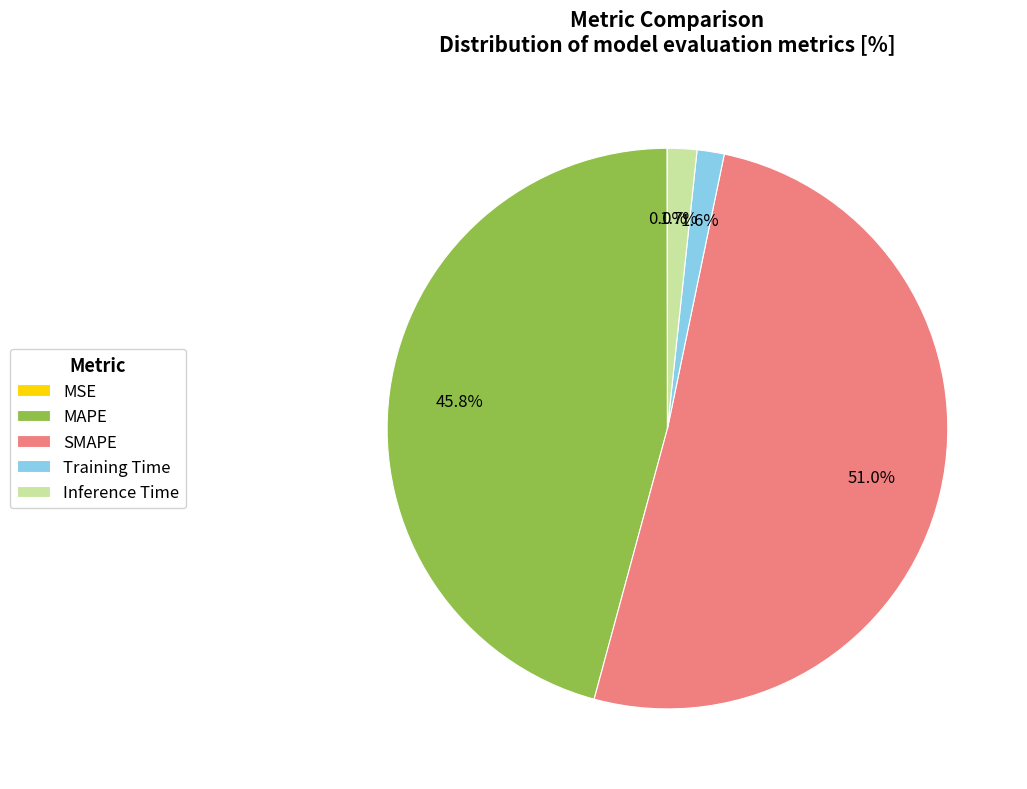

What portion of the pie excludes Training Time?

98.4%